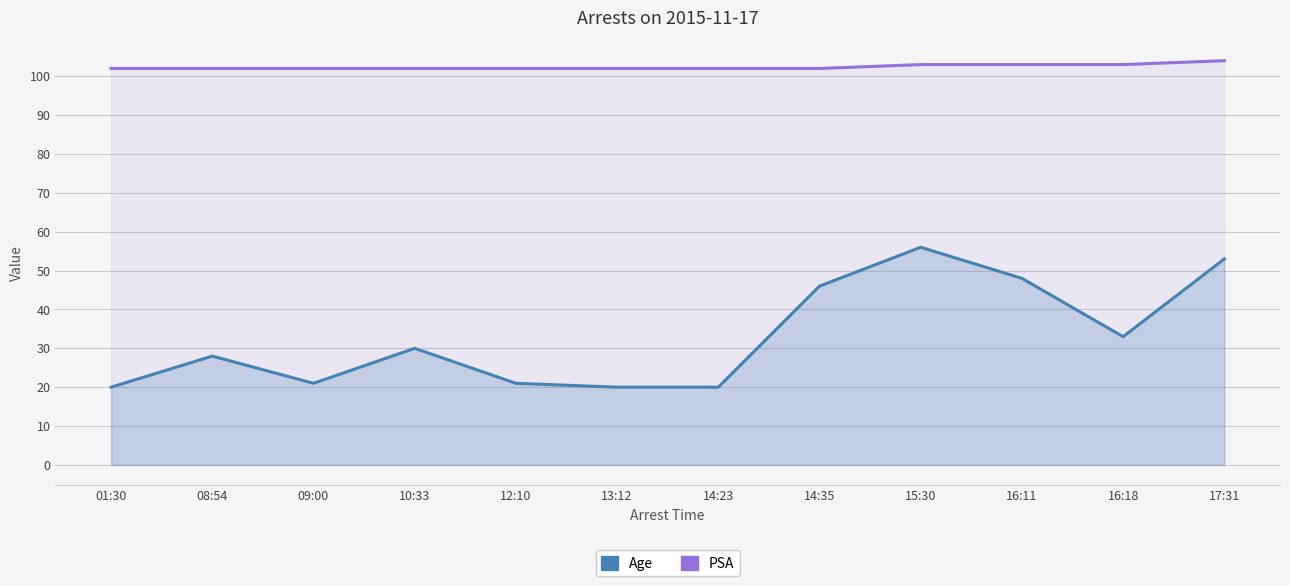

The Age series shows 20 at 14:23. True or false?

True